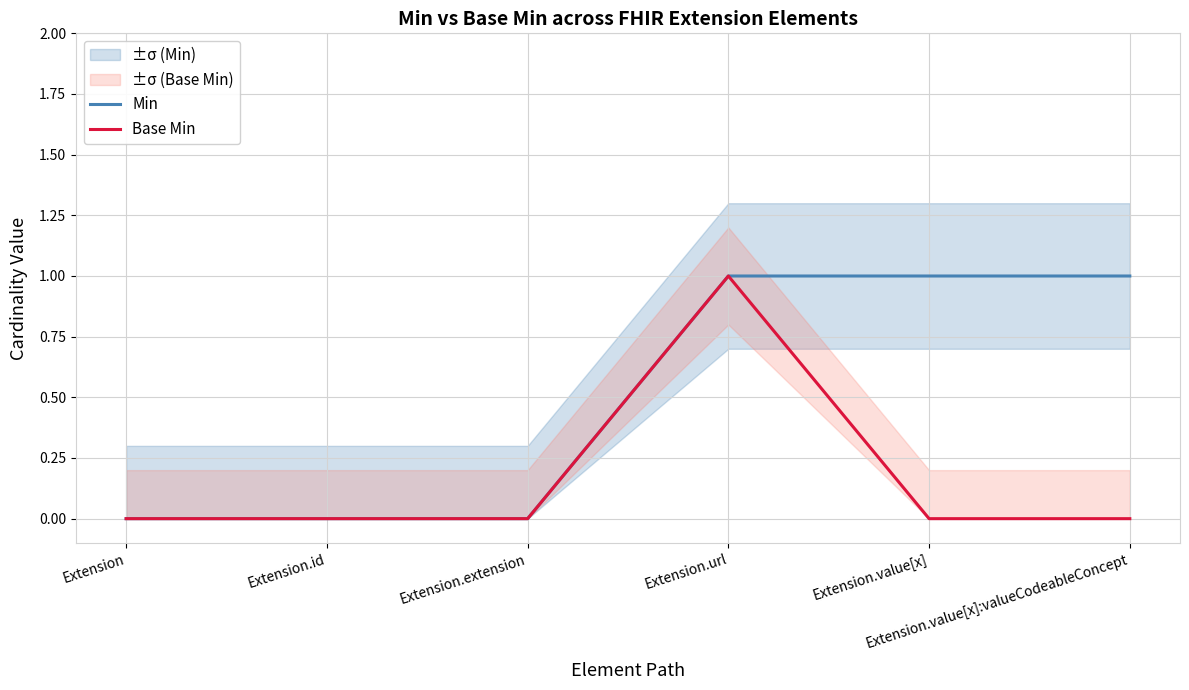

What are all the series names shown in the legend?

Min, Base Min